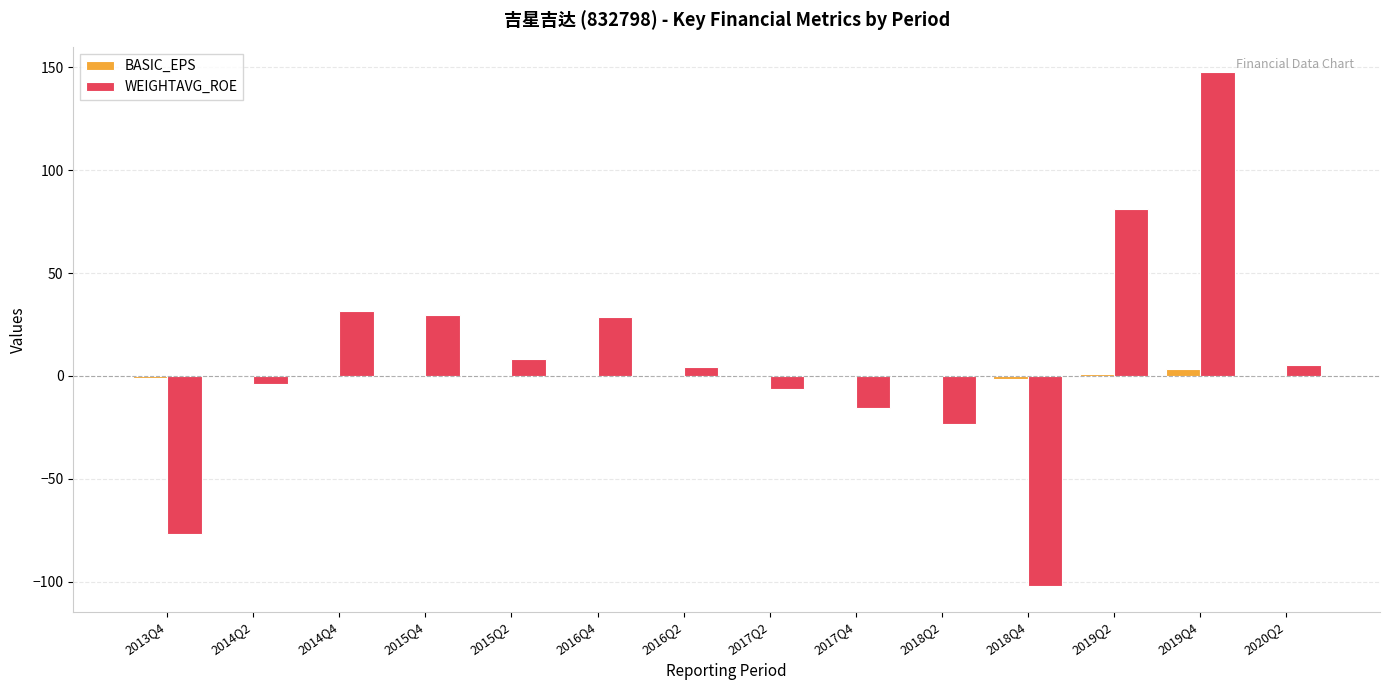

Which series changed the most between 2019Q2 and 2019Q4?

WEIGHTAVG_ROE